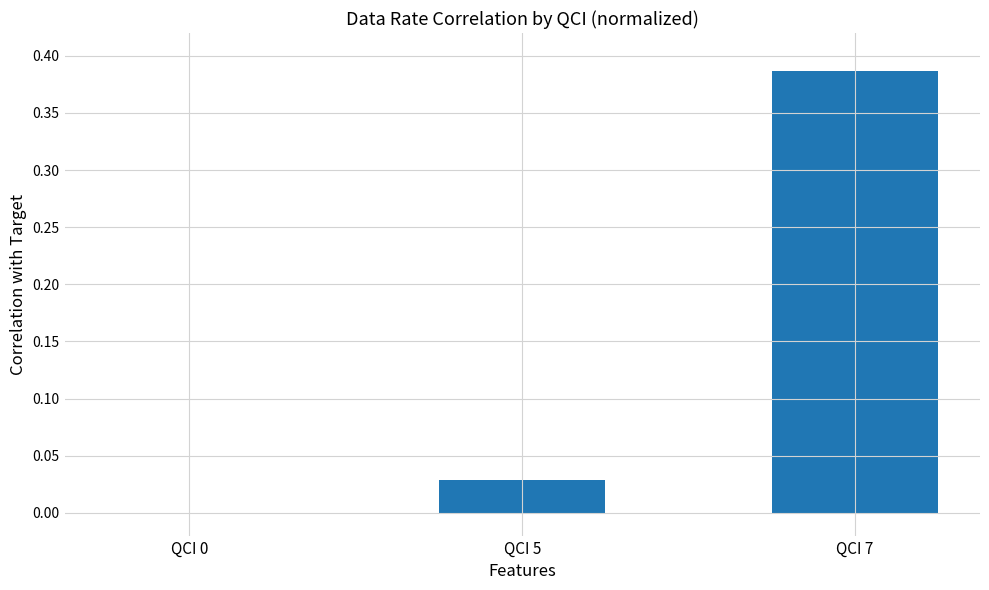

How many values exceed 0?

2